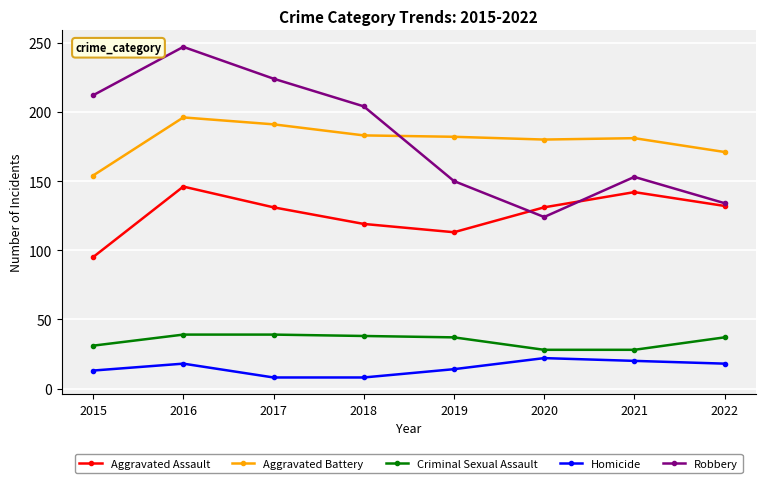

At which category is the sum across all series the highest?

2016